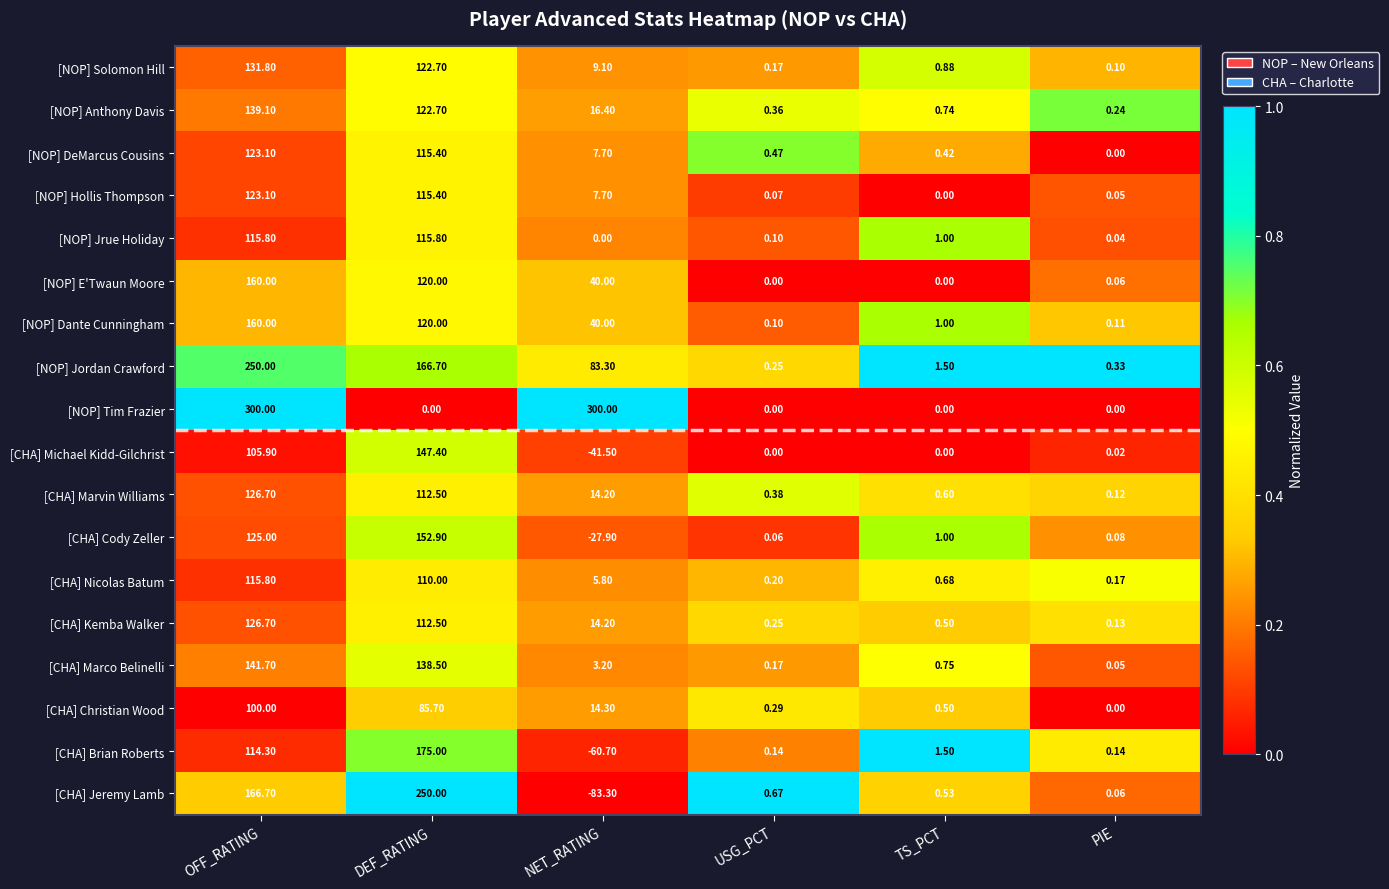

At which label does [CHA] Jeremy Lamb reach its peak?

DEF_RATING